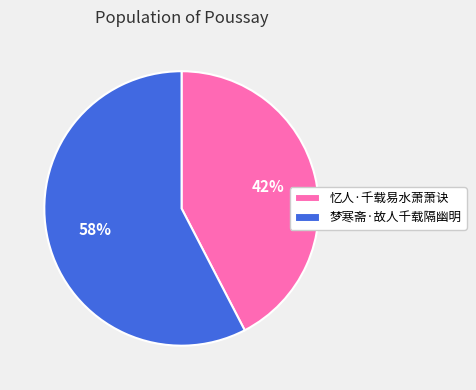

To the nearest percent, what is the average slice percentage?

50%